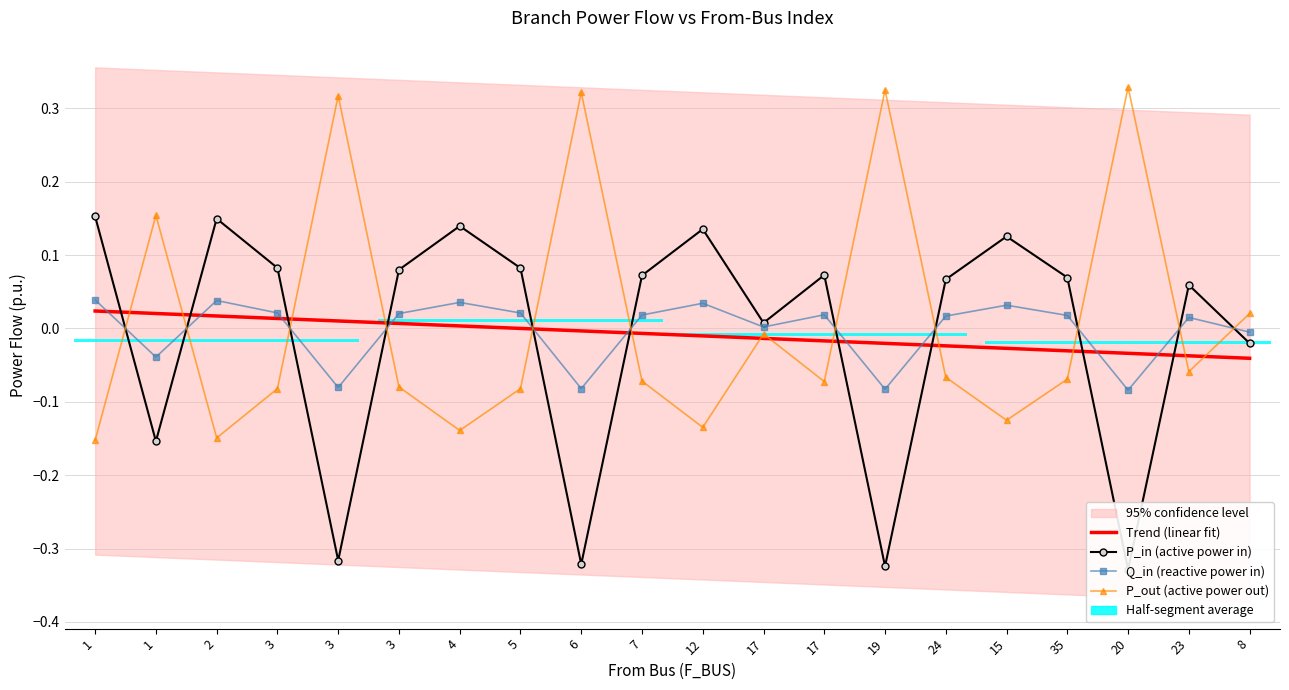

Does the chart contain any negative values?

Yes